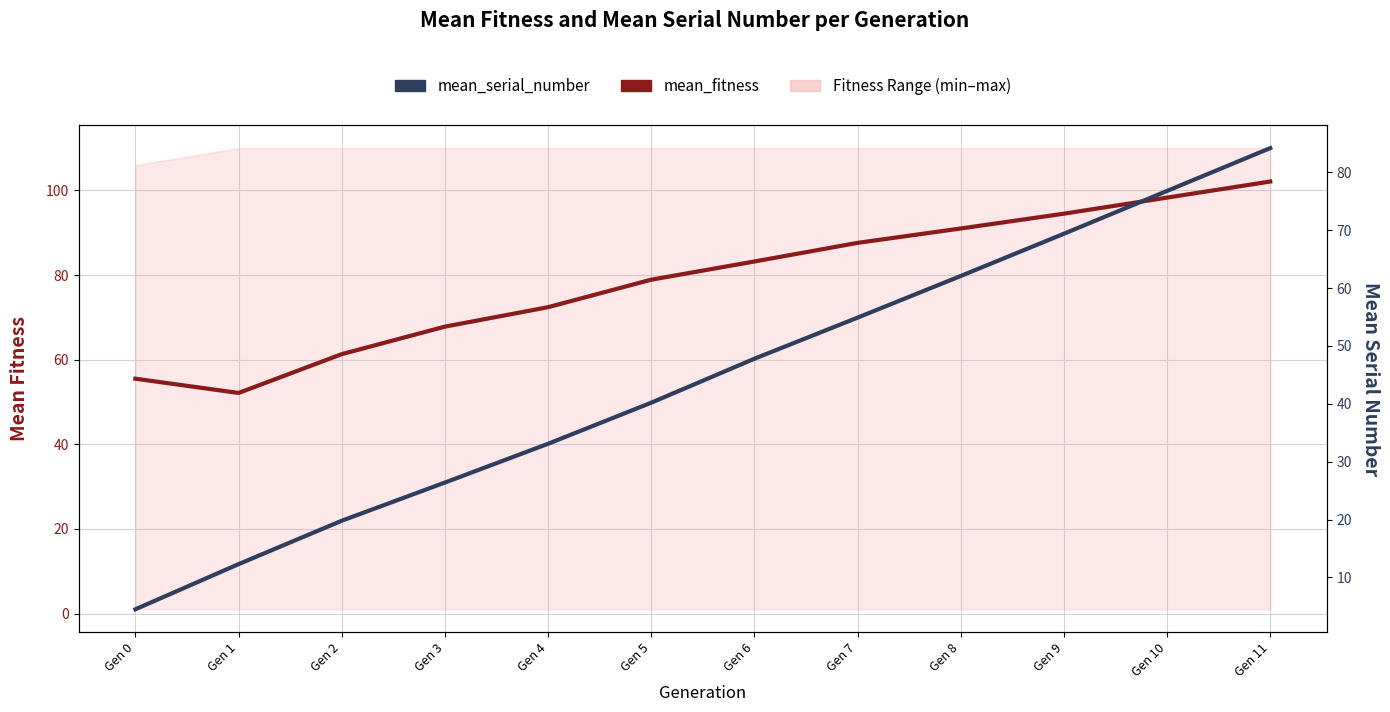

Is the value of mean_fitness at Gen 7 greater than the value of mean_serial_number at Gen 6?

Yes